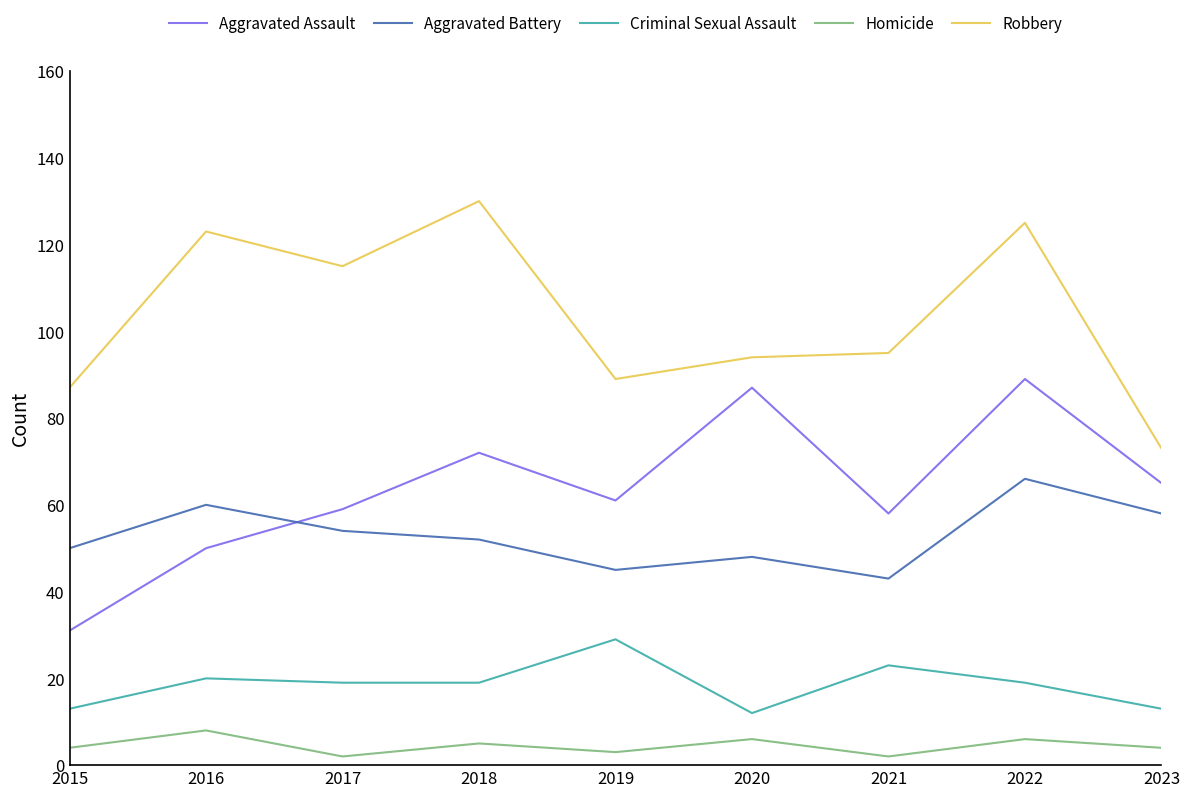

Count the number of categories in the chart.

9